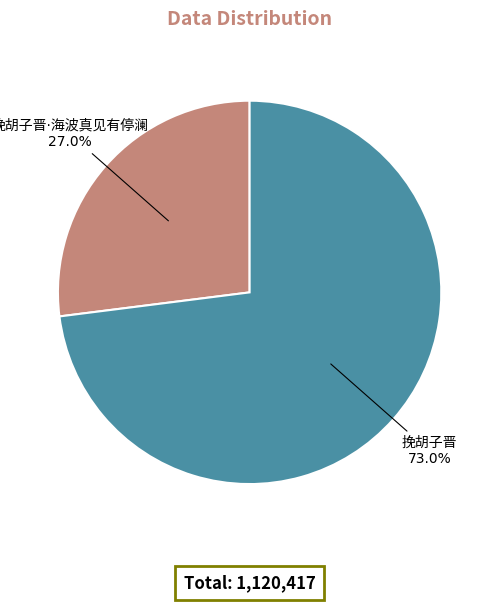

Is there any slice that represents more than half of the pie?

Yes